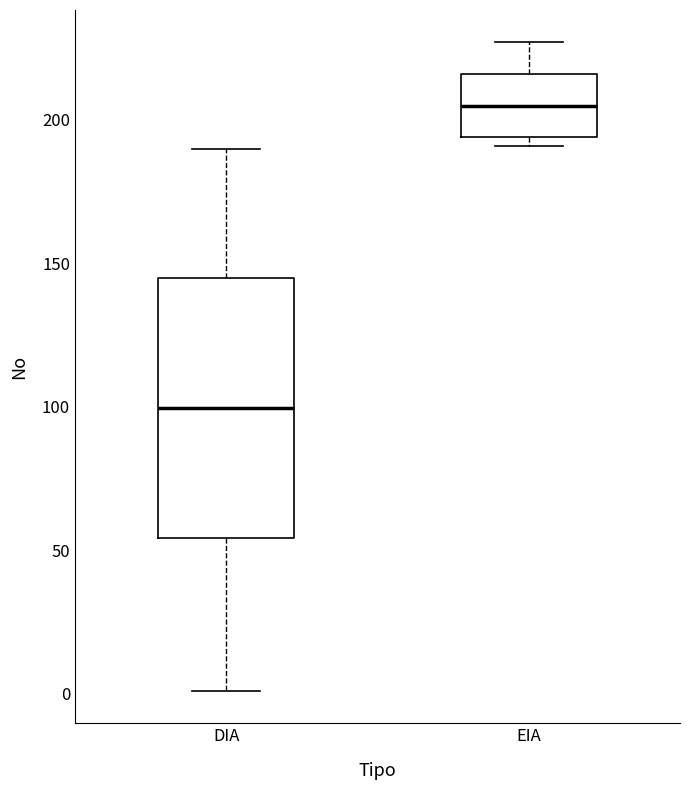

Which box is the tallest, from its lower edge to its upper edge?

DIA